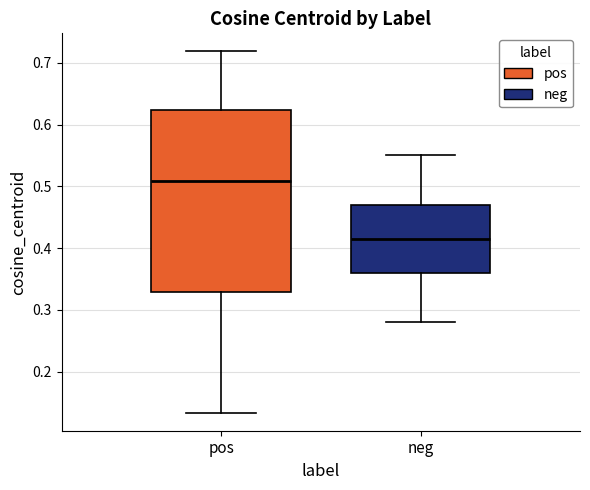

Which box's median line is the lowest?

neg